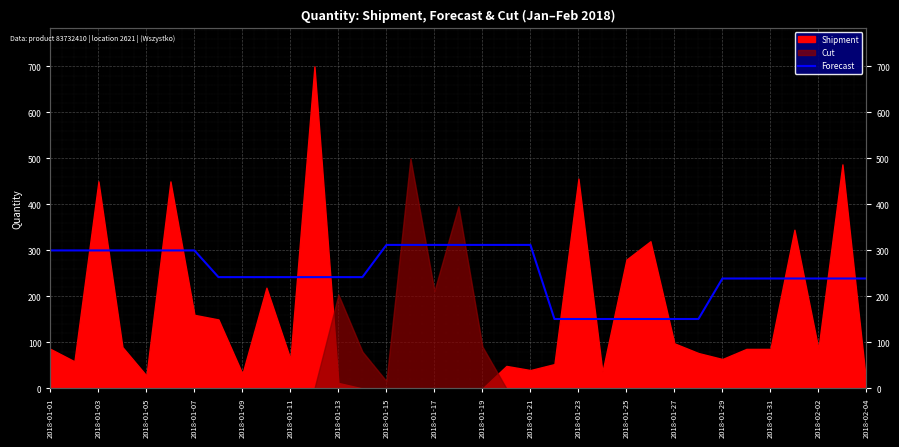

The chart shows a value of 151 at 2018-01-27. True or false?

True